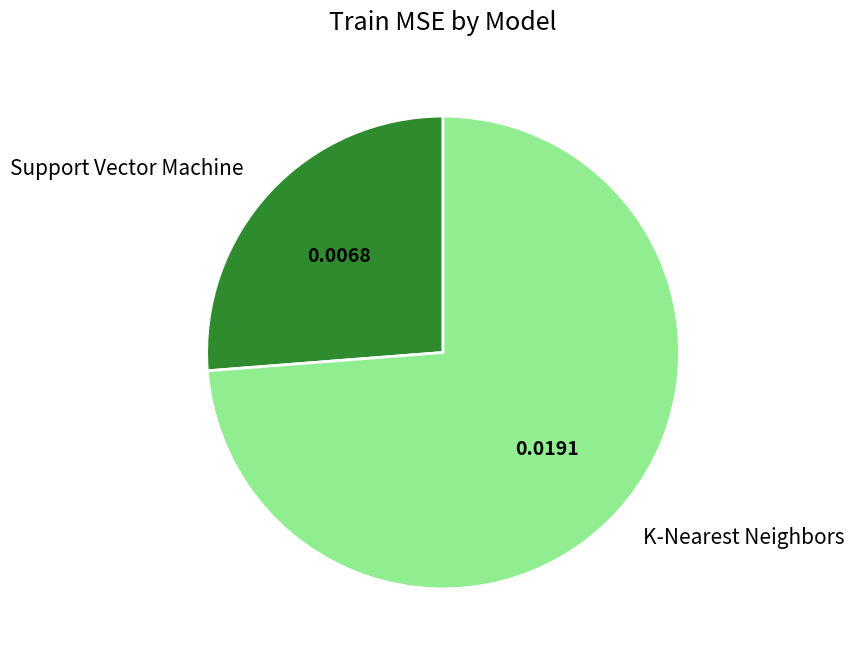

Is the sum of K-Nearest Neighbors and Support Vector Machine greater than half?

Yes